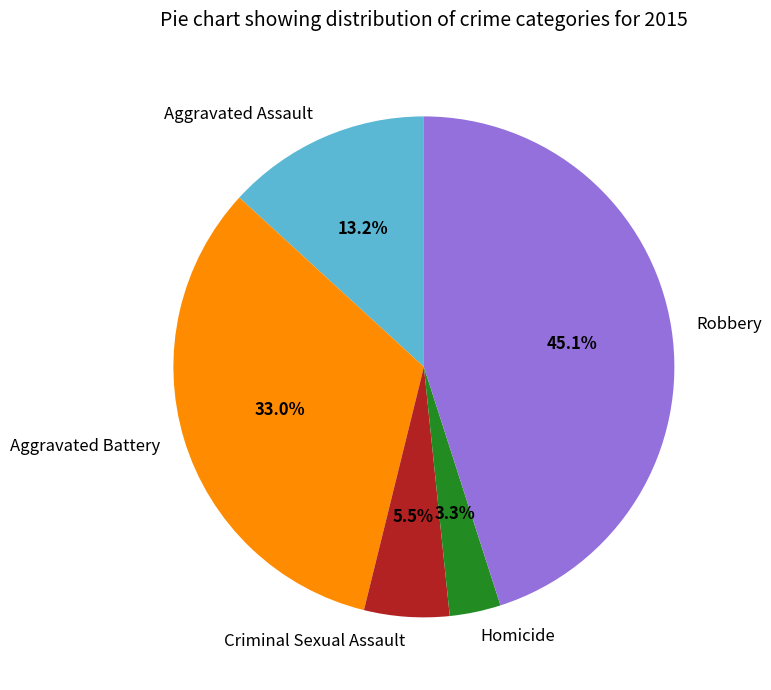

To the nearest percent, what is the difference between the Homicide and Aggravated Assault slice percentages?

10%